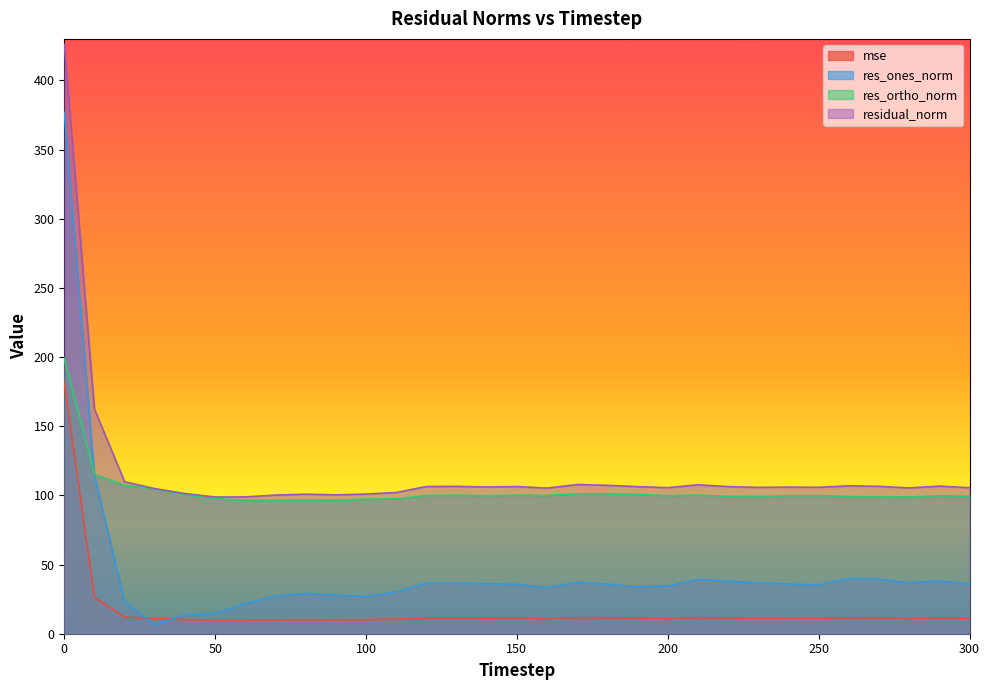

Is the value of res_ones_norm at 300 greater than the value of res_ortho_norm at 90?

No